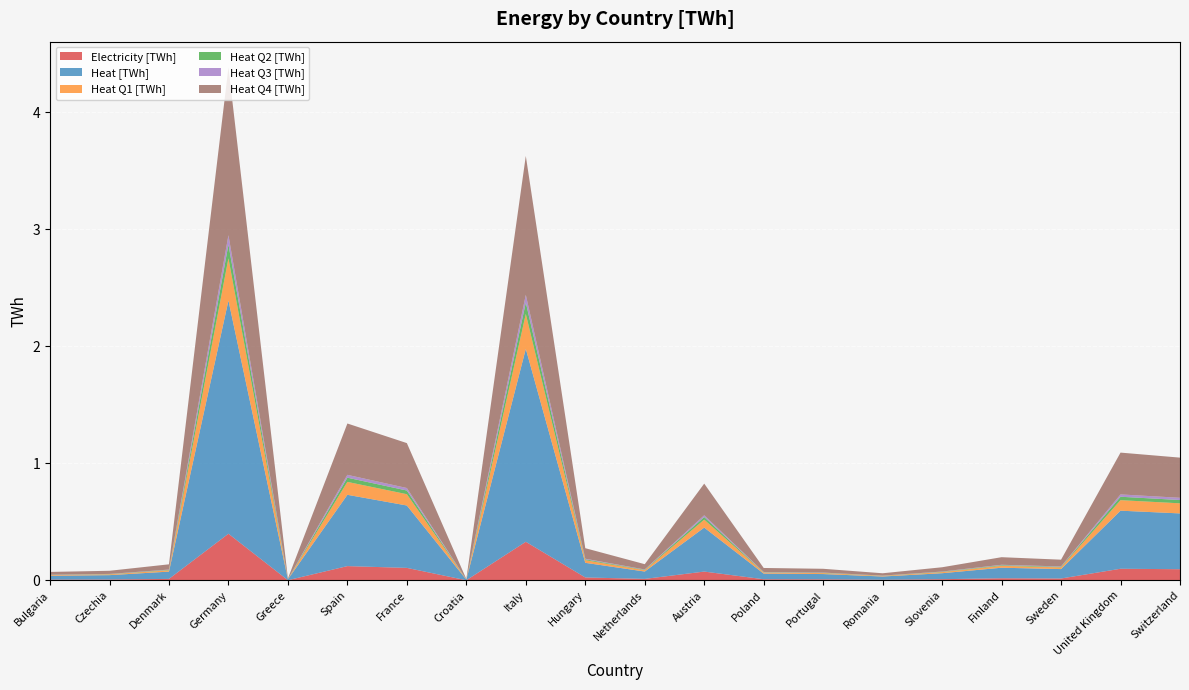

Reading left to right, transcribe all the data shown in this chart.

Electricity [TWh]: 0.0	0.0	0.0	0.4	0.0	0.1	0.1	0.0	0.3	0.0	0.0	0.1	0.0	0.0	0.0	0.0	0.0	0.0	0.1	0.1
Heat [TWh]: 0.0	0.0	0.1	2.0	0.0	0.6	0.5	0.0	1.6	0.1	0.1	0.4	0.0	0.0	0.0	0.1	0.1	0.1	0.5	0.5
Heat Q1 [TWh]: 0.0	0.0	0.0	0.4	0.0	0.1	0.1	0.0	0.3	0.0	0.0	0.1	0.0	0.0	0.0	0.0	0.0	0.0	0.1	0.1
Heat Q2 [TWh]: 0.0	0.0	0.0	0.1	0.0	0.0	0.0	0.0	0.1	0.0	0.0	0.0	0.0	0.0	0.0	0.0	0.0	0.0	0.0	0.0
Heat Q3 [TWh]: 0.0	0.0	0.0	0.1	0.0	0.0	0.0	0.0	0.1	0.0	0.0	0.0	0.0	0.0	0.0	0.0	0.0	0.0	0.0	0.0
Heat Q4 [TWh]: 0.0	0.0	0.0	1.4	0.0	0.4	0.4	0.0	1.2	0.1	0.0	0.3	0.0	0.0	0.0	0.0	0.1	0.1	0.4	0.3